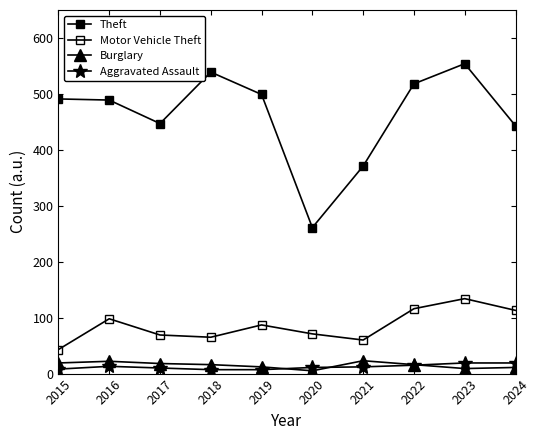

Is this an area chart (filled region under the line)?

No